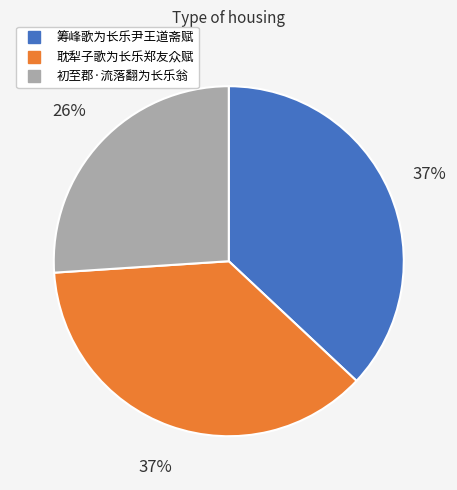

Approximately how many times larger is the value at 耽犁子歌为长乐郑友众赋 compared to 筹峰歌为长乐尹王道斋赋?

1.0